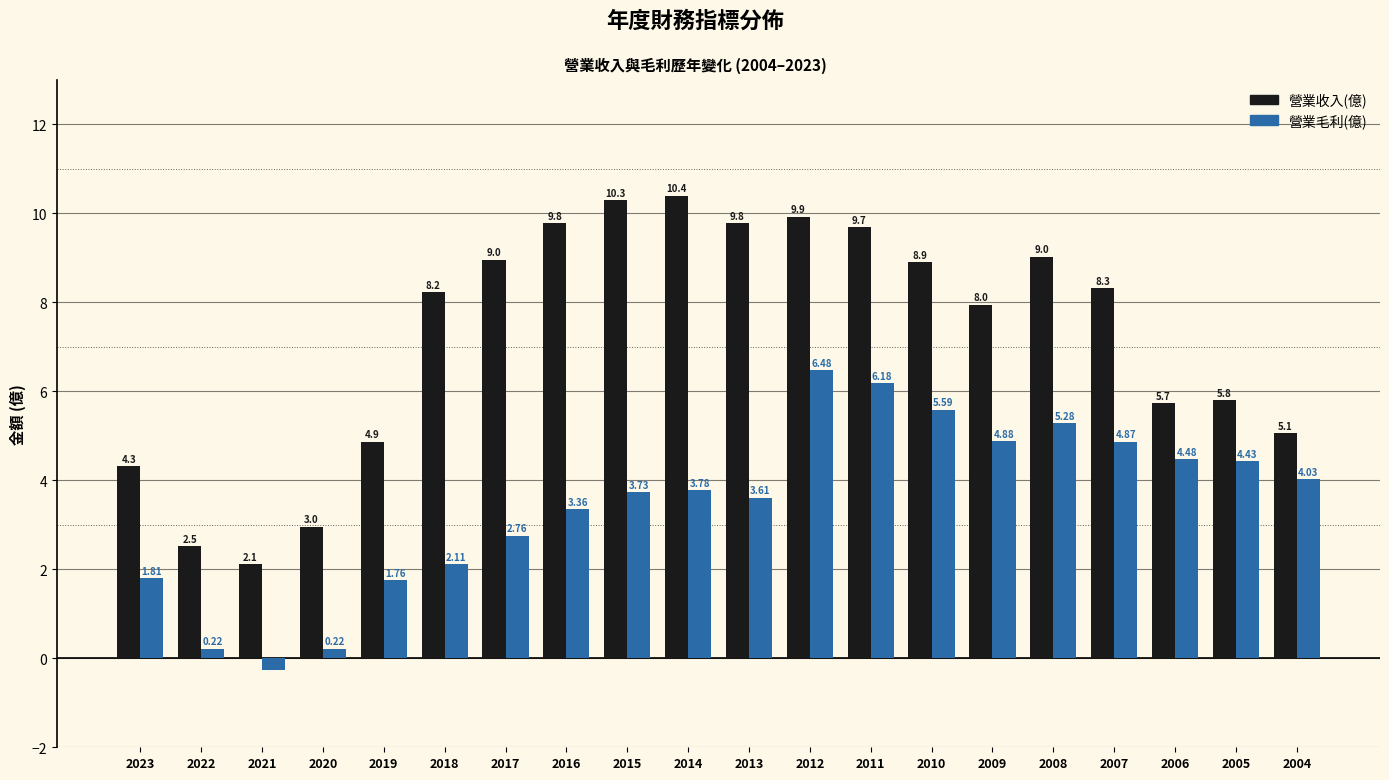

What is the sum of the 營業收入(億) values at 2015 and 2022?

12.8